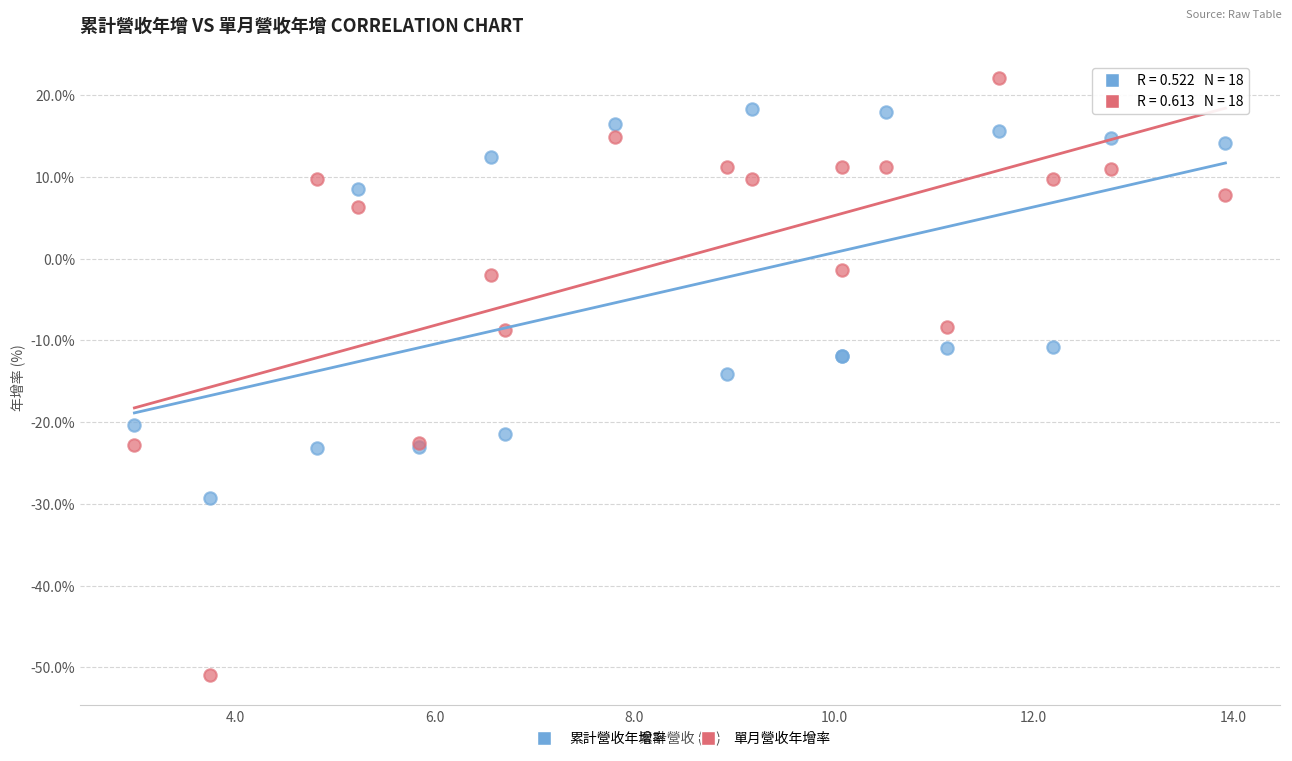

What is the X range (max minus min) for the scatter plot?

10.9